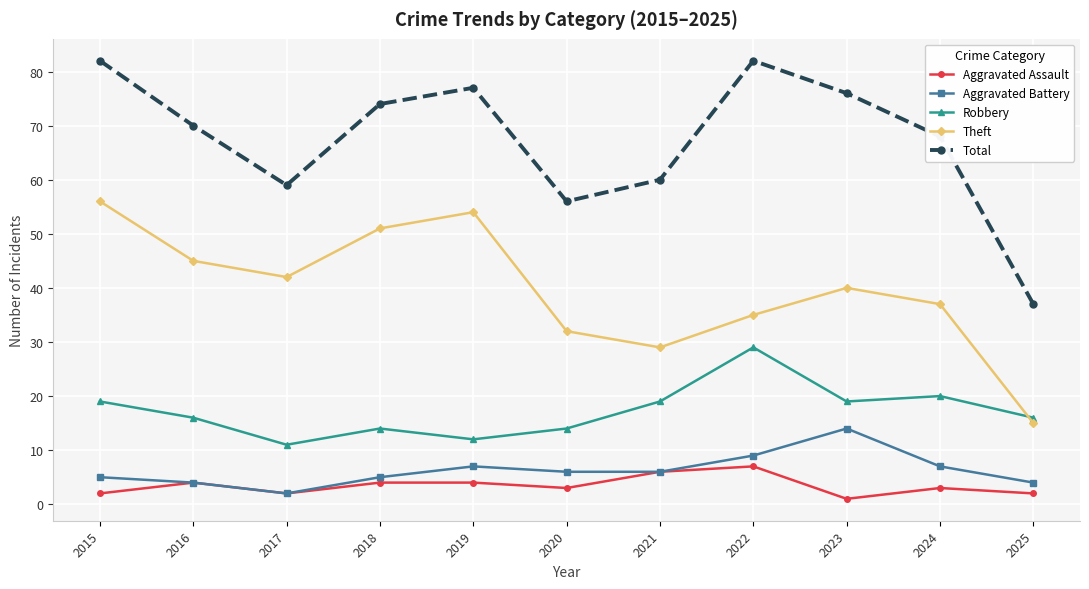

How many interior local valleys does the Total series have?

2